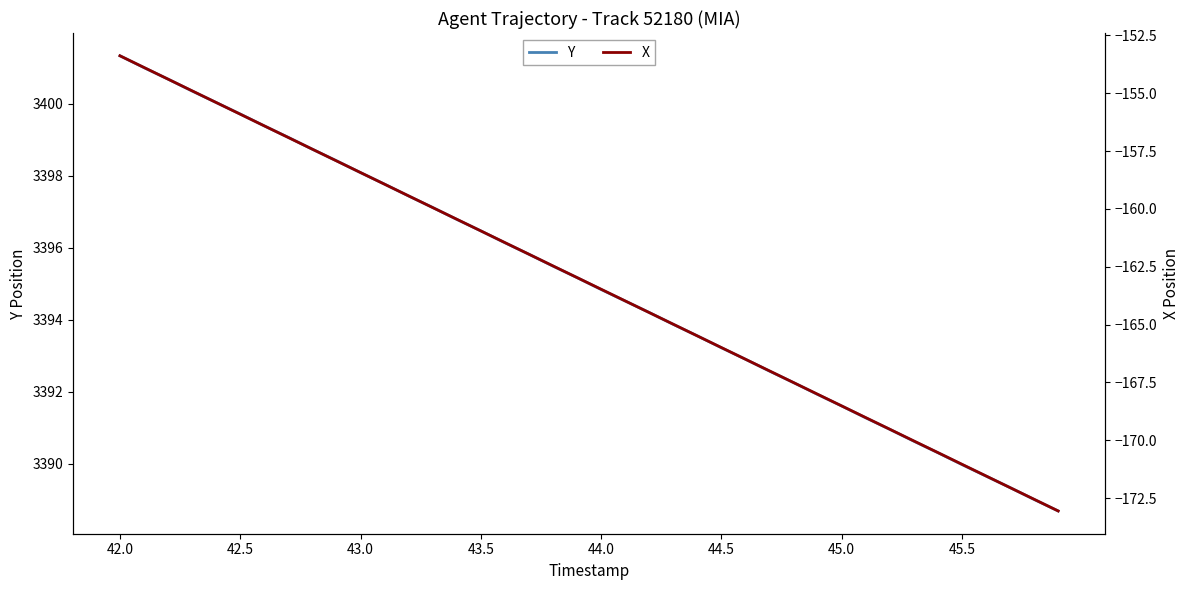

What is the minimum value for Y?

3388.7